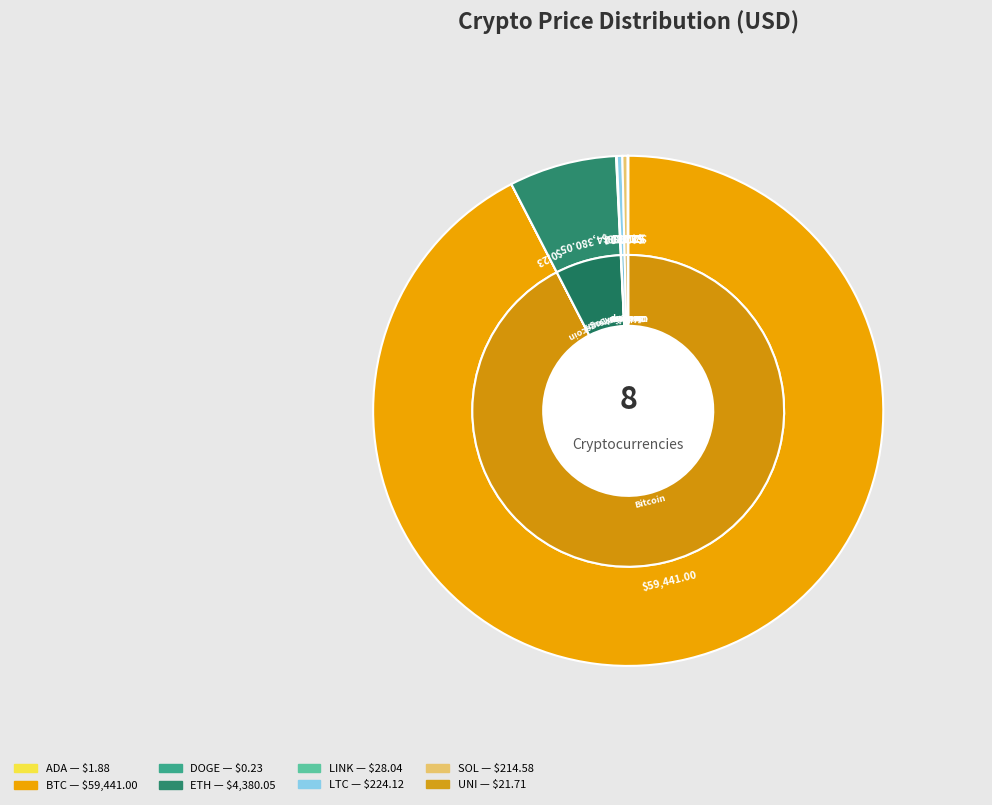

What percentage is NOT represented by ada?

100.0%